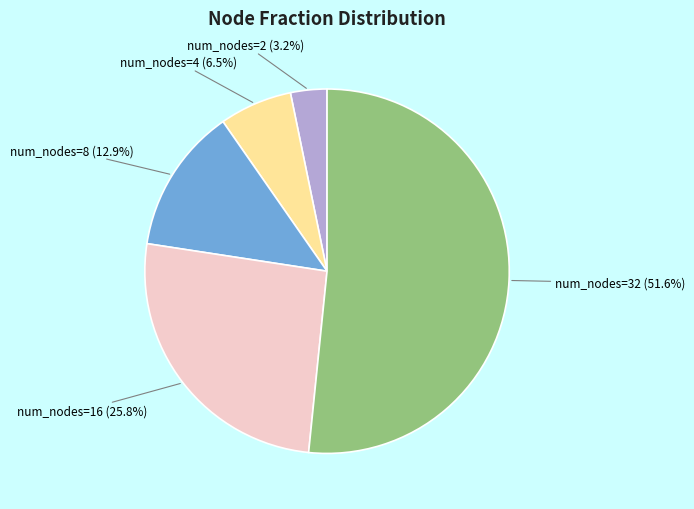

Combined, what portion of the pie is num_nodes=4 and num_nodes=8?

19.4%